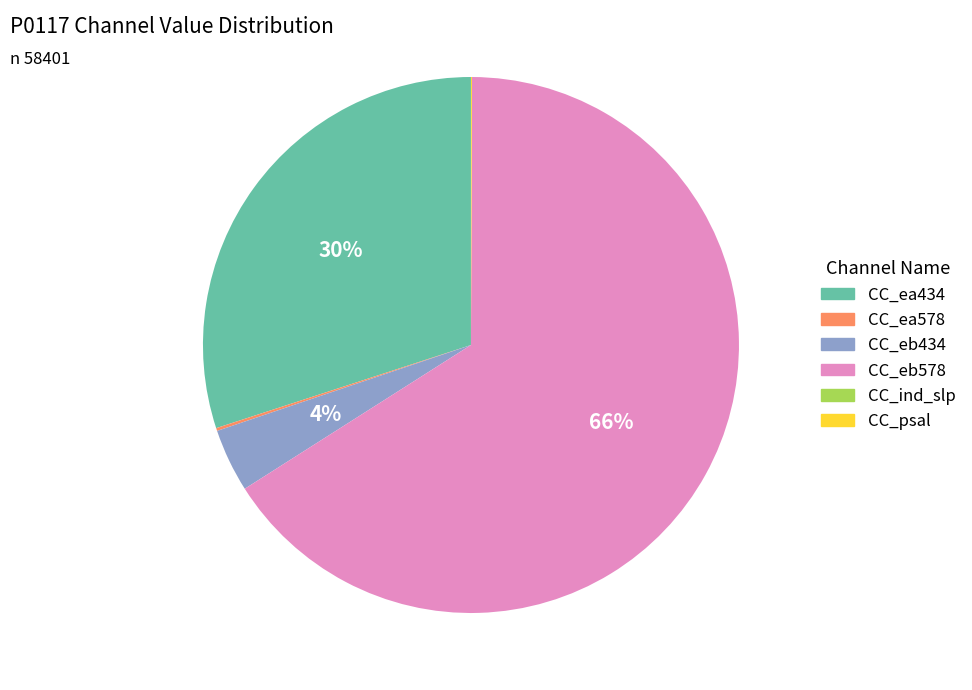

True or false: CC_eb578 accounts for 66% of the total.

True